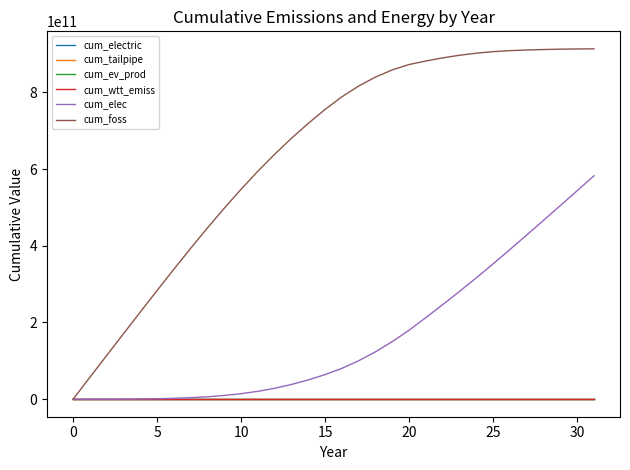

Which series has the largest range (max minus min)?

cum_foss